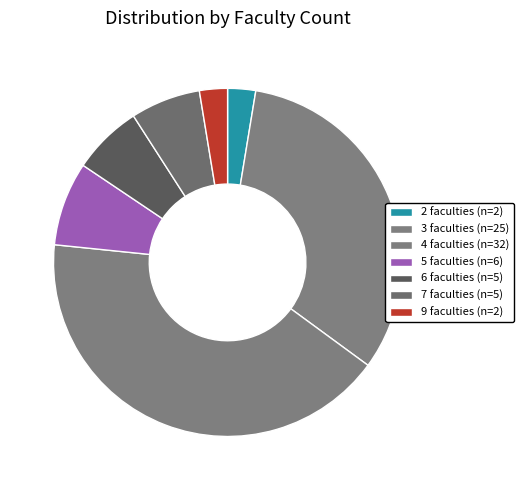

Count the number of slices in the pie.

7